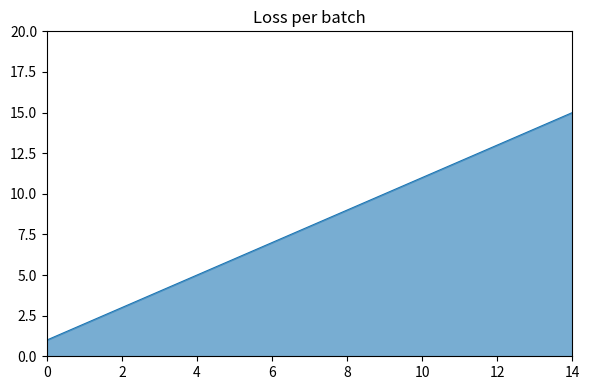

How many distinct data groups are displayed?

1